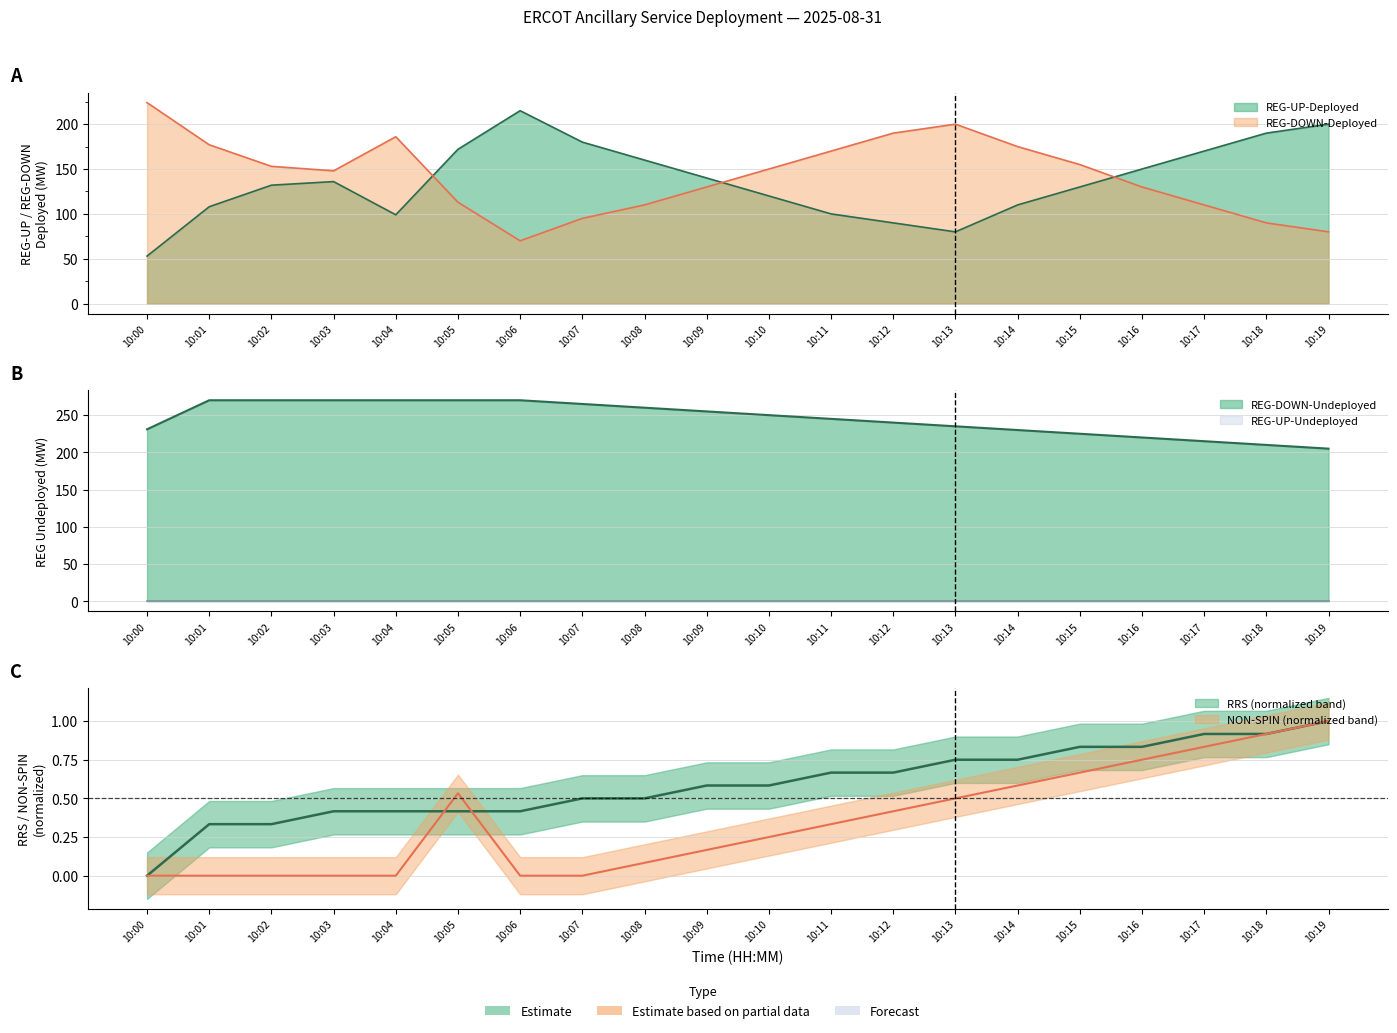

True or false: RRS has more than 1 points higher than both neighbors.

False